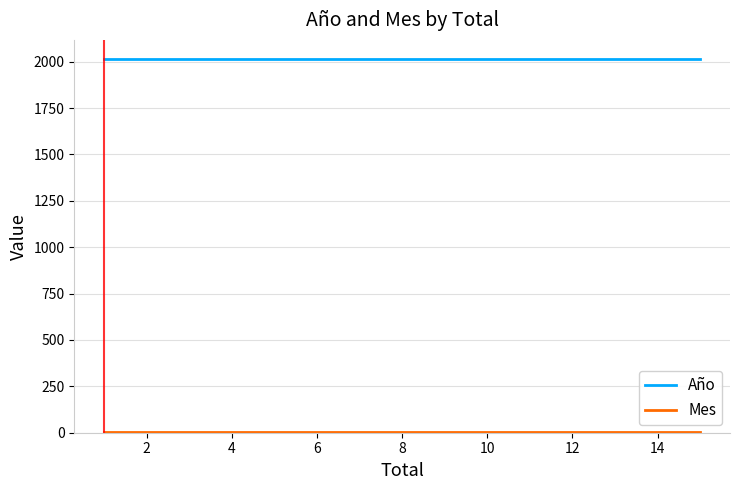

How many lines are shown in the chart?

2